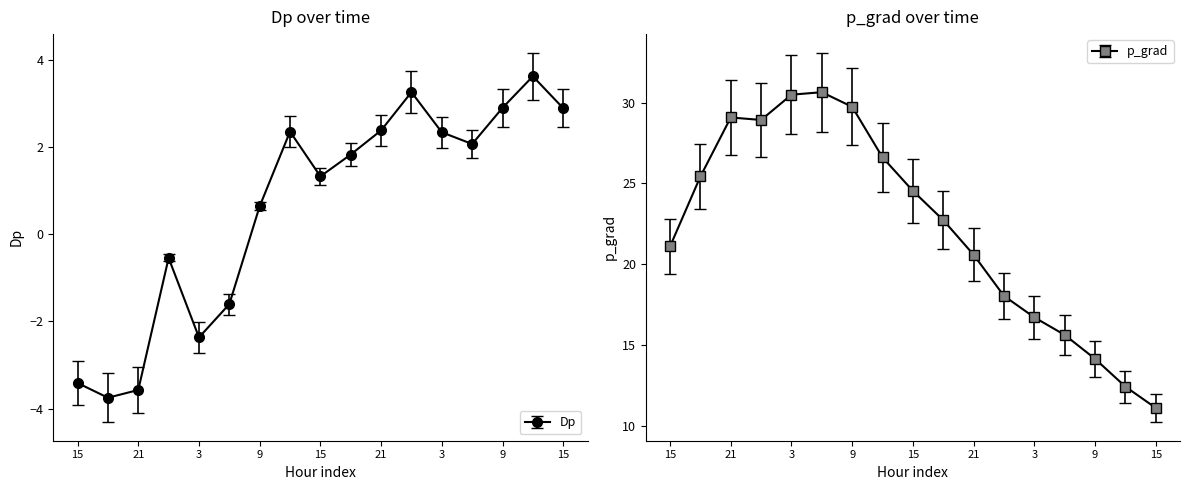

What is the value of the p_grad point at the 5th from the left?

30.5